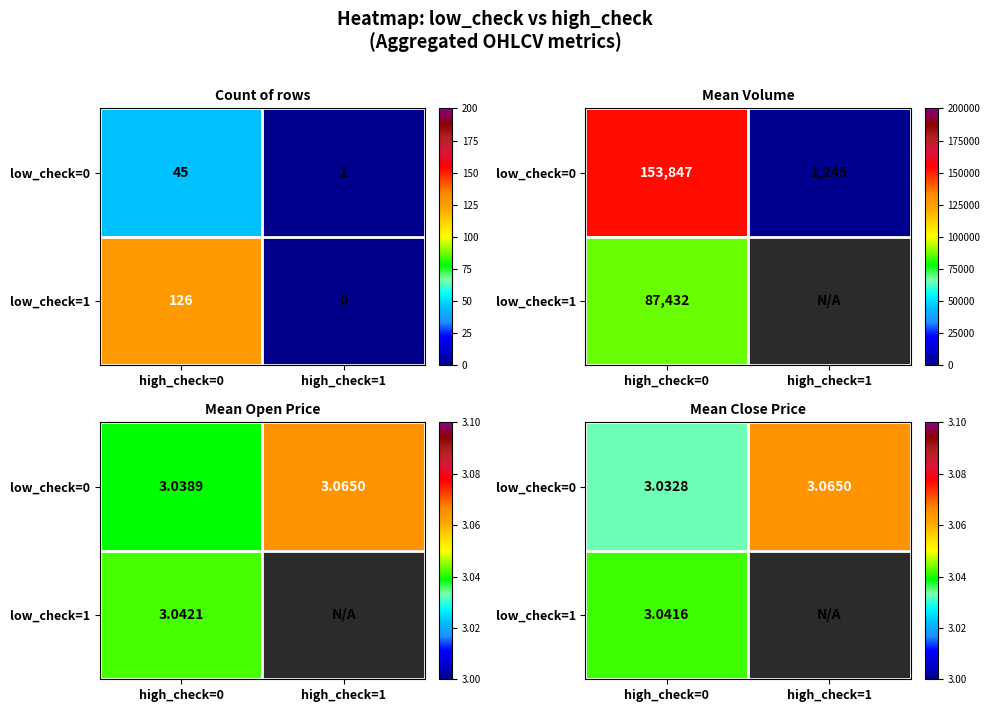

How many data points in low_check=1 are less than 3?

1